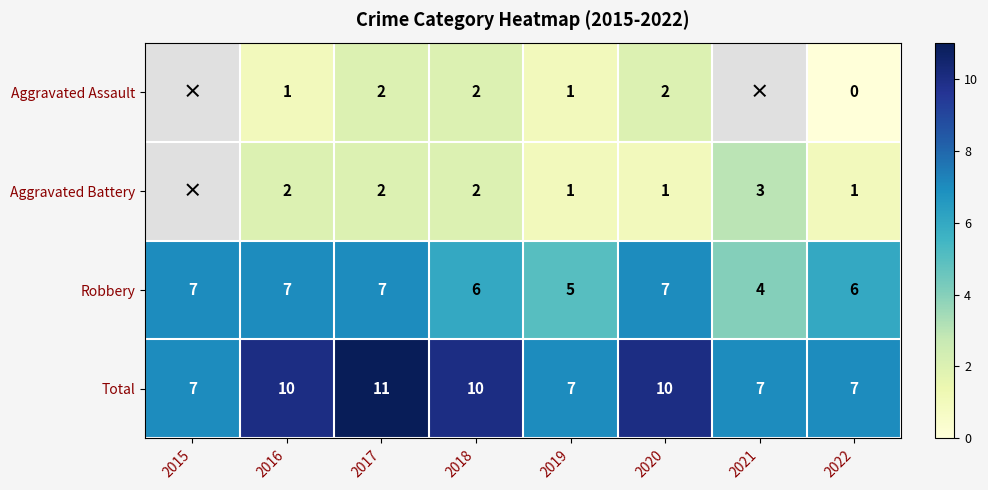

Count the number of data series in this chart.

4